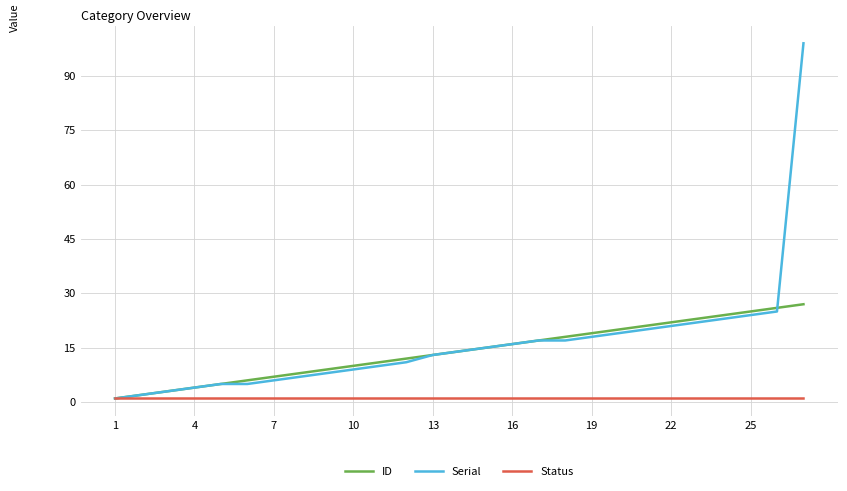

Rank the series by their maximum value, from highest to lowest.

Serial, ID, Status